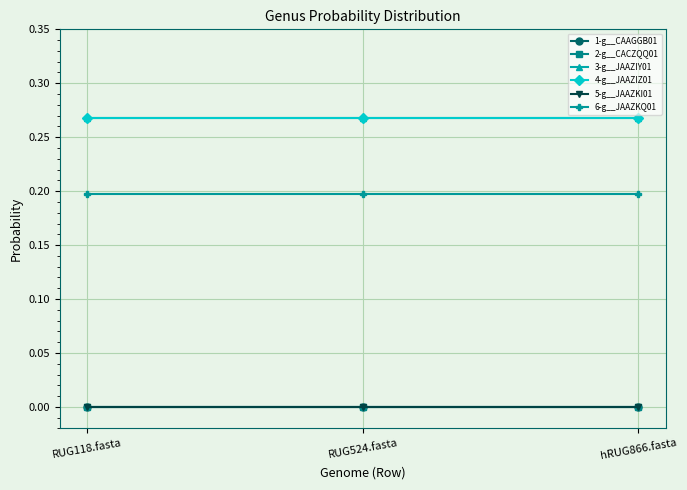

Does the chart display data point markers on the line(s)?

Yes